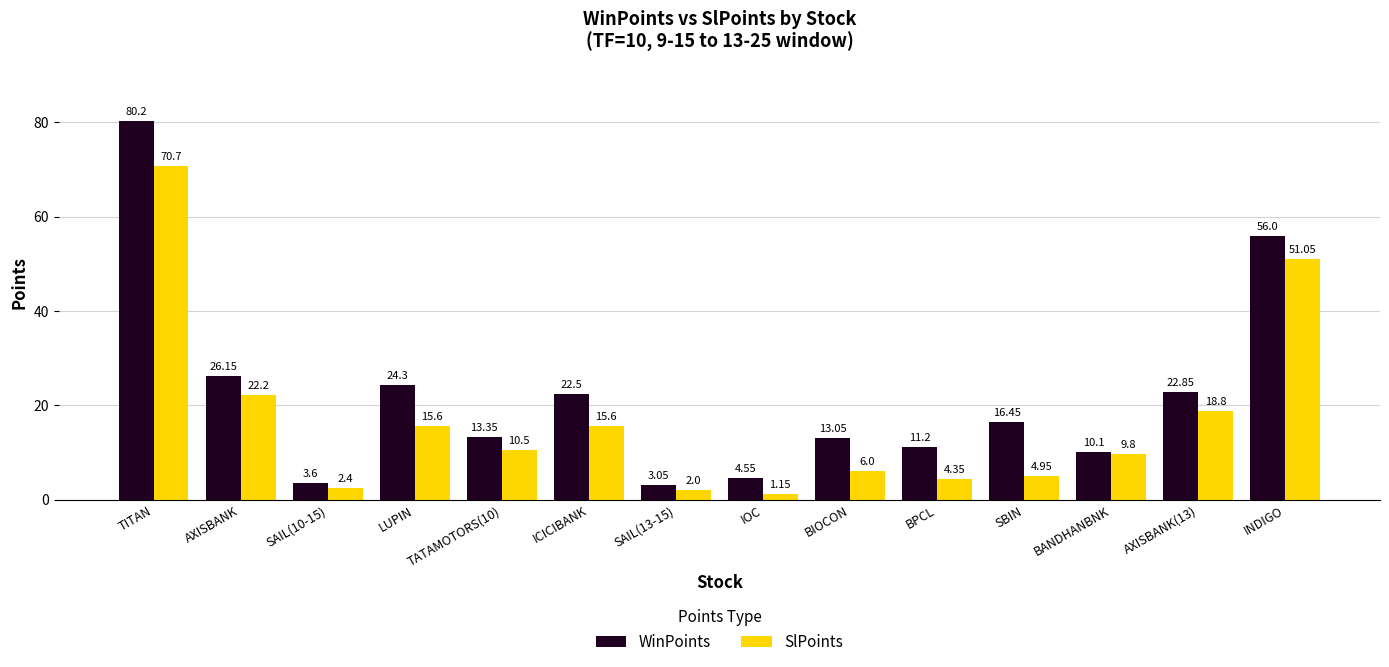

Are the bars horizontal?

No